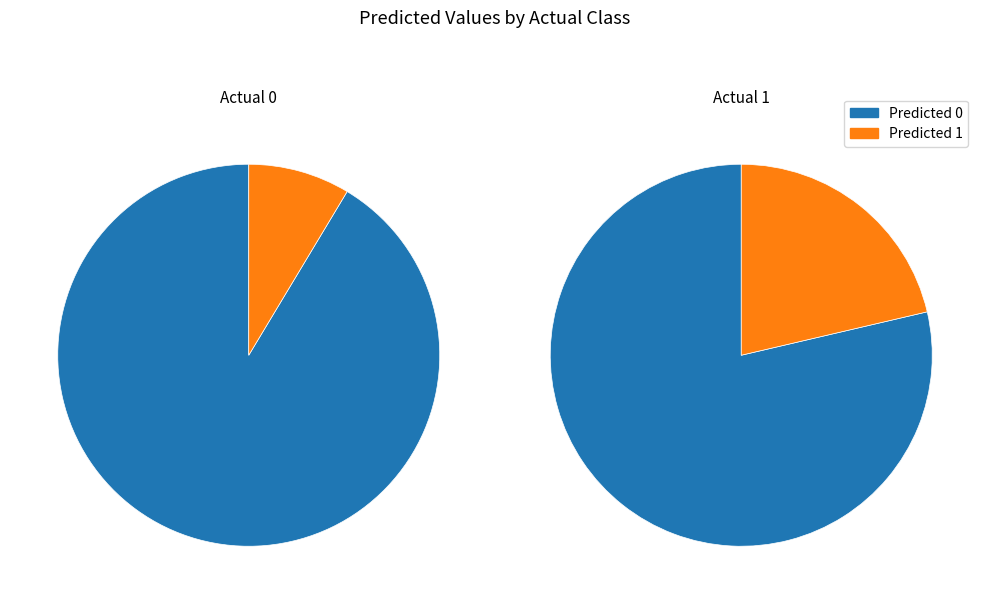

Count the number of slices in the pie.

2